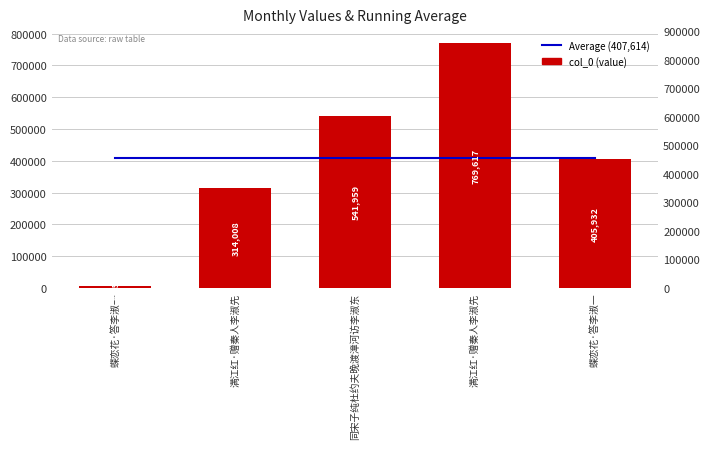

True or false: Average (407,614) has a value of 407614 at 蝶恋花·答李淑一.

True